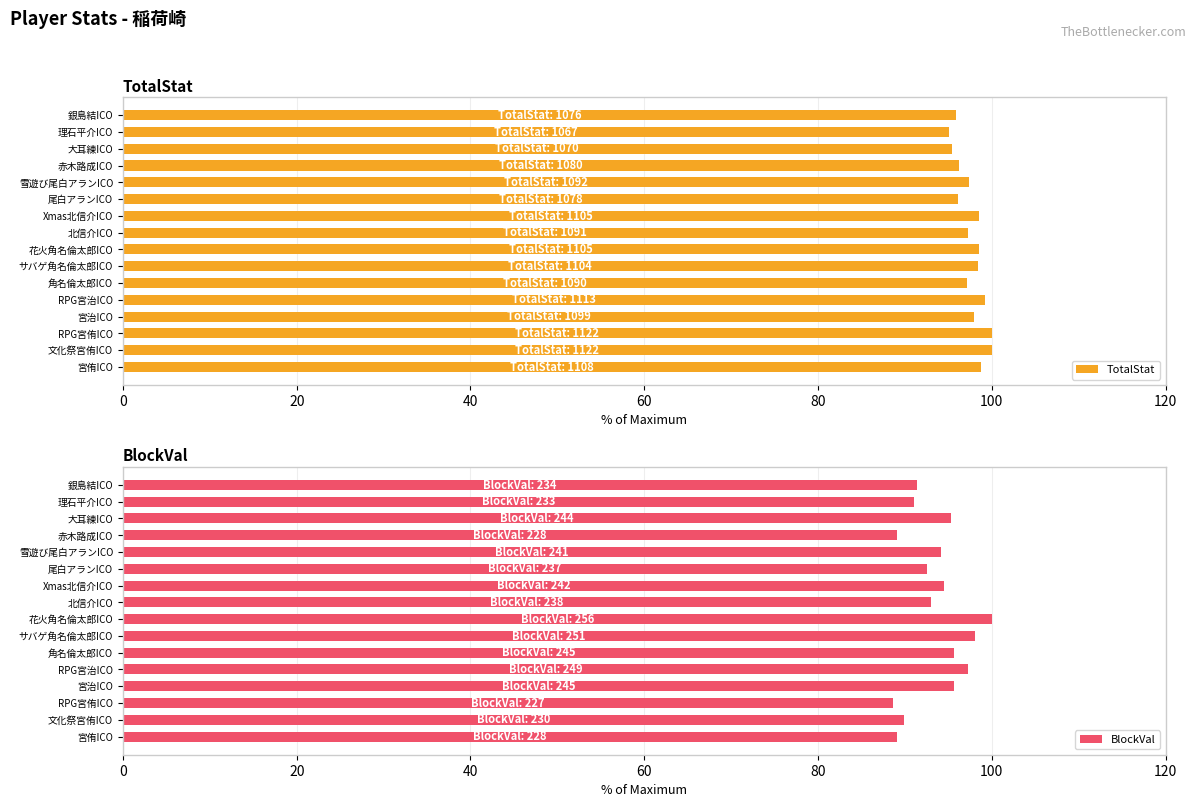

What is the minimum value for BlockVal?

88.7